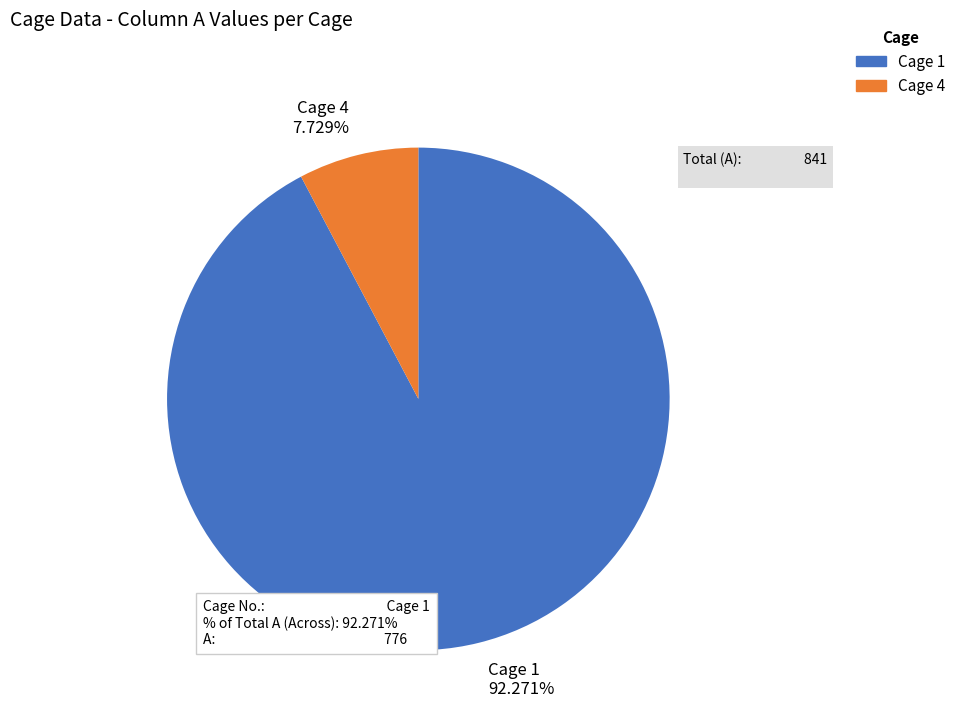

How many slices are in this pie chart?

2